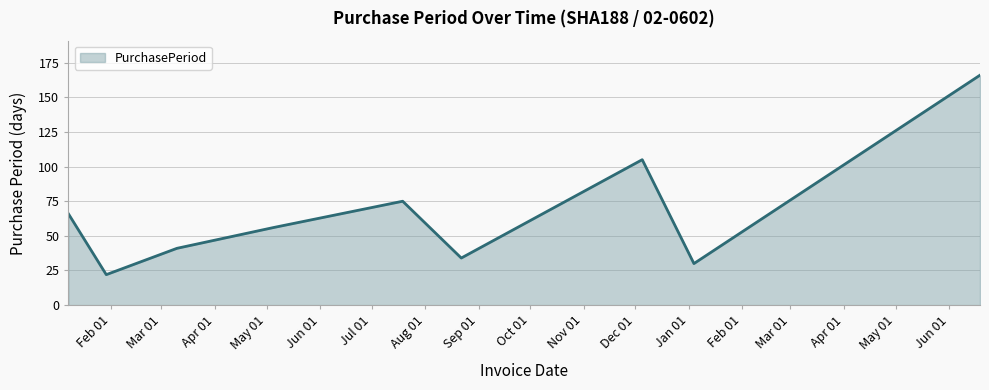

What is the greatest value displayed?

166